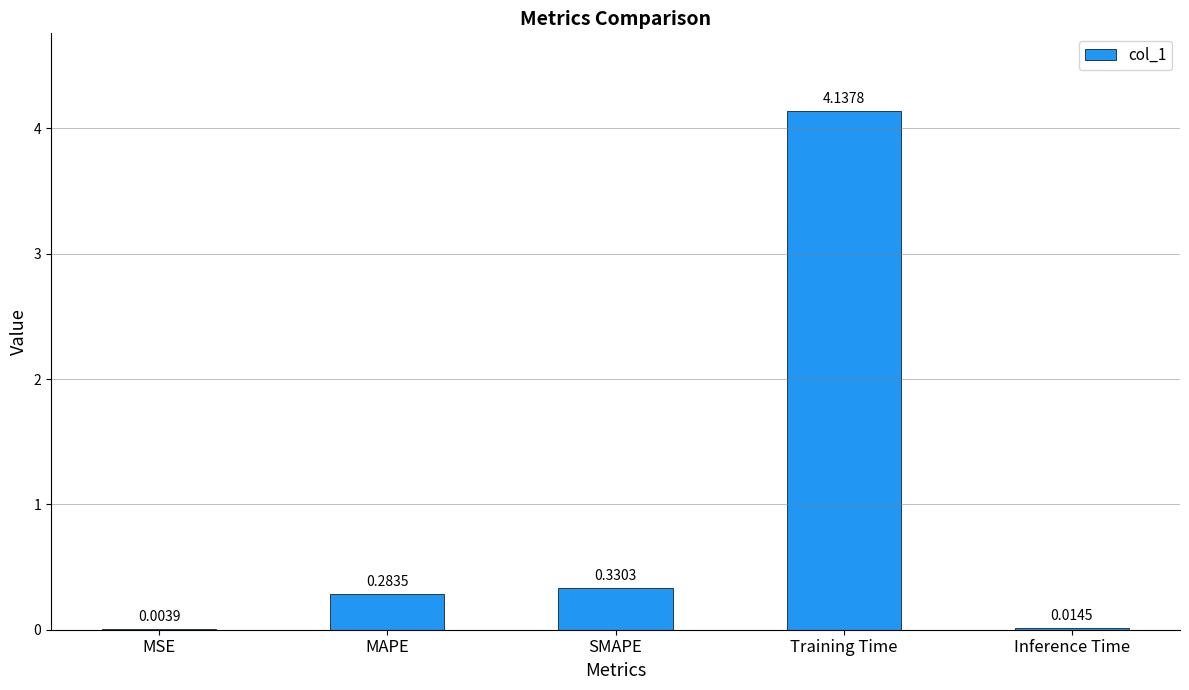

Which has a higher value, Inference Time or MAPE?

MAPE